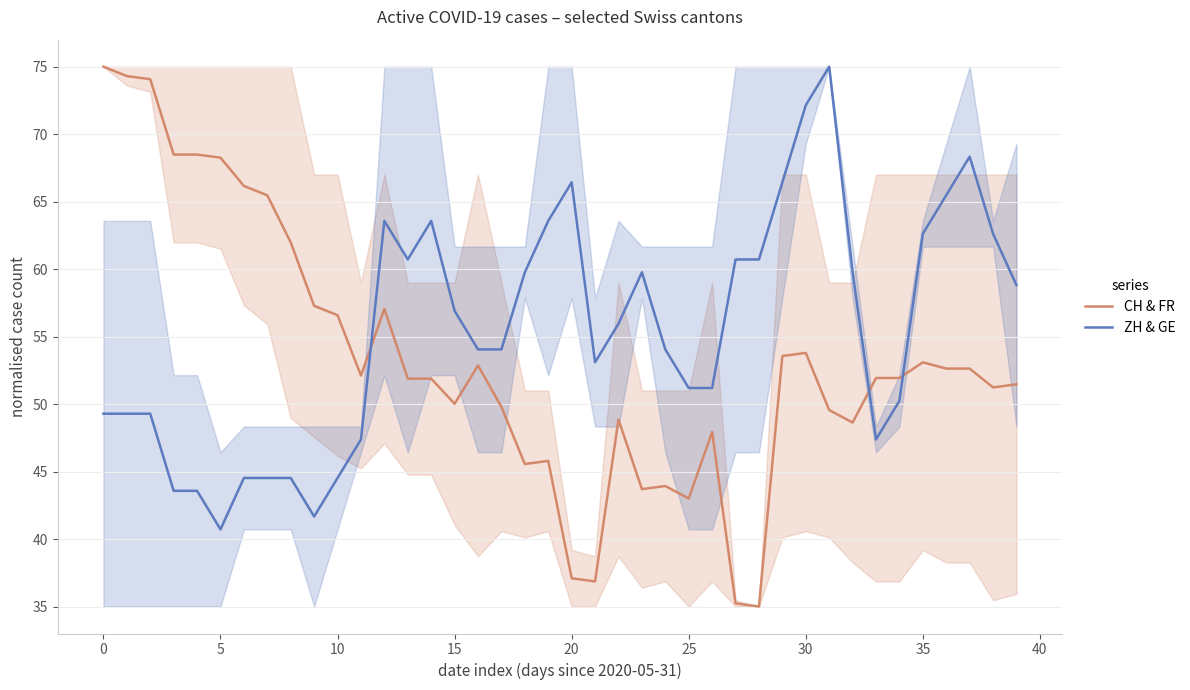

True or false: ZH & GE has more than 2 interior local peaks.

True